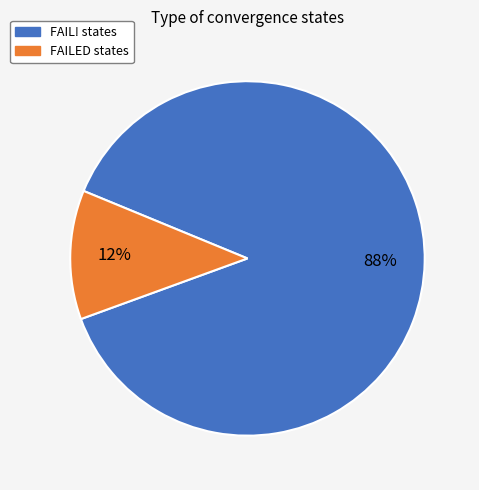

How many slices are in this pie chart?

2